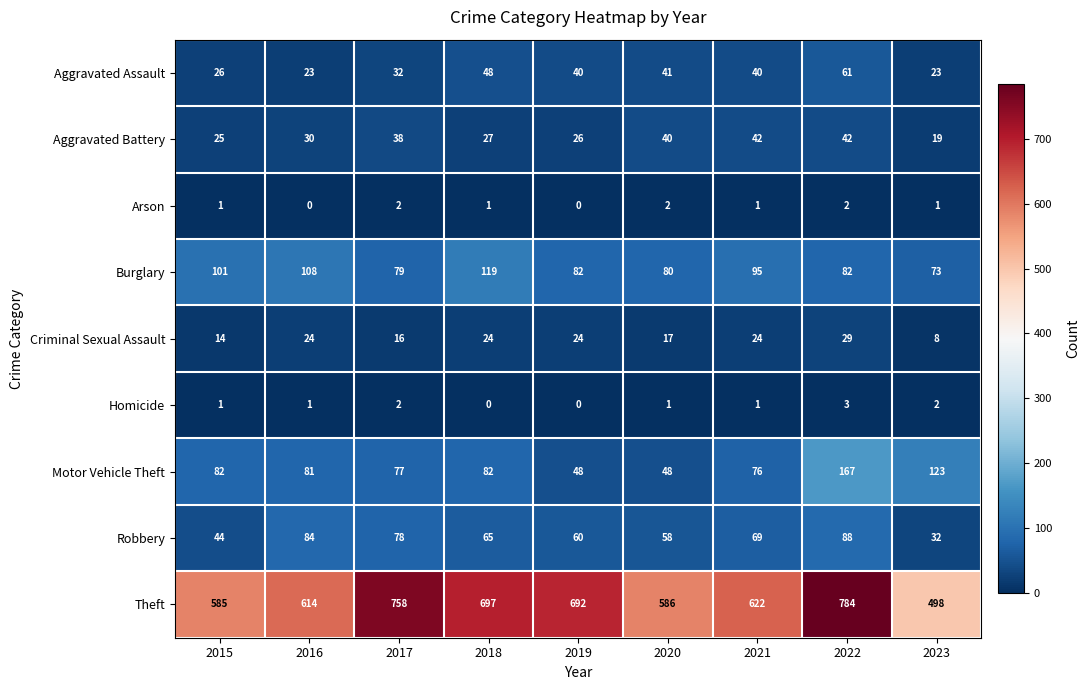

Where is Motor Vehicle Theft nearest to the value 107?

2023